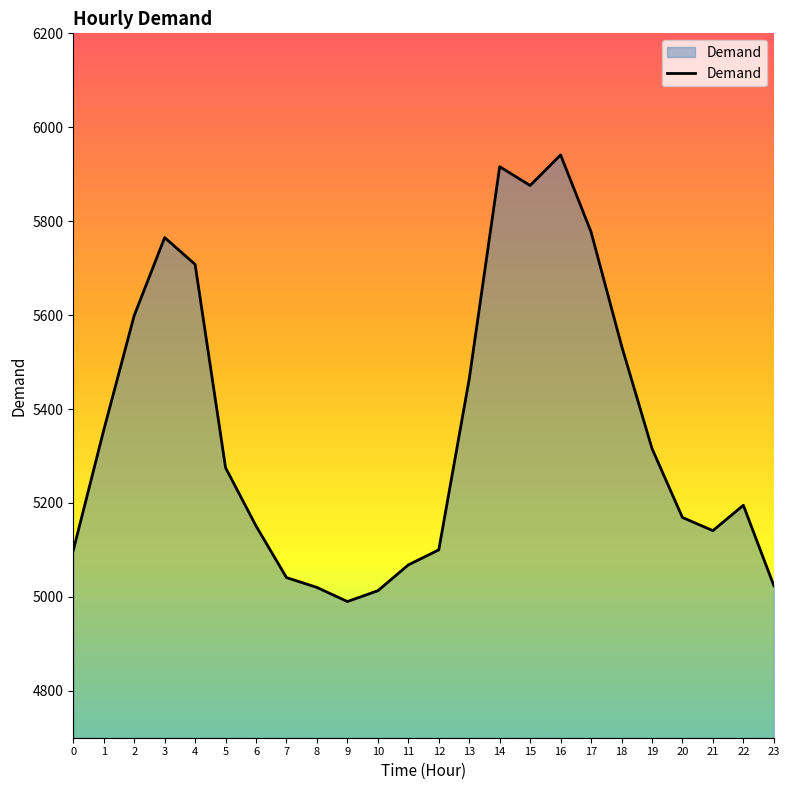

Is it true that the value at 23 is 1353?

False